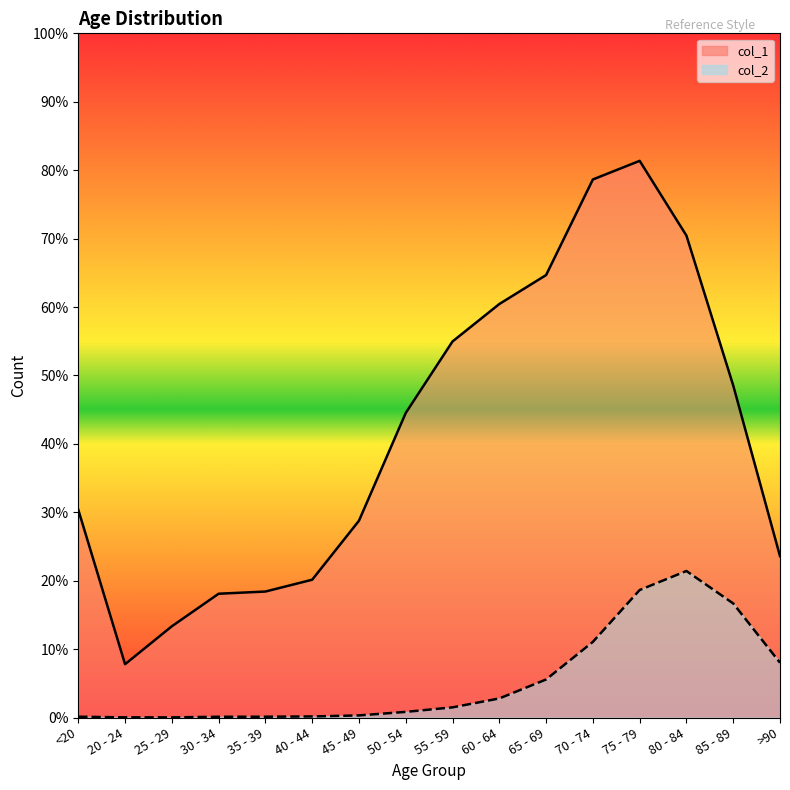

At 50 - 54, list the series in order from largest to smallest.

col_1, col_2